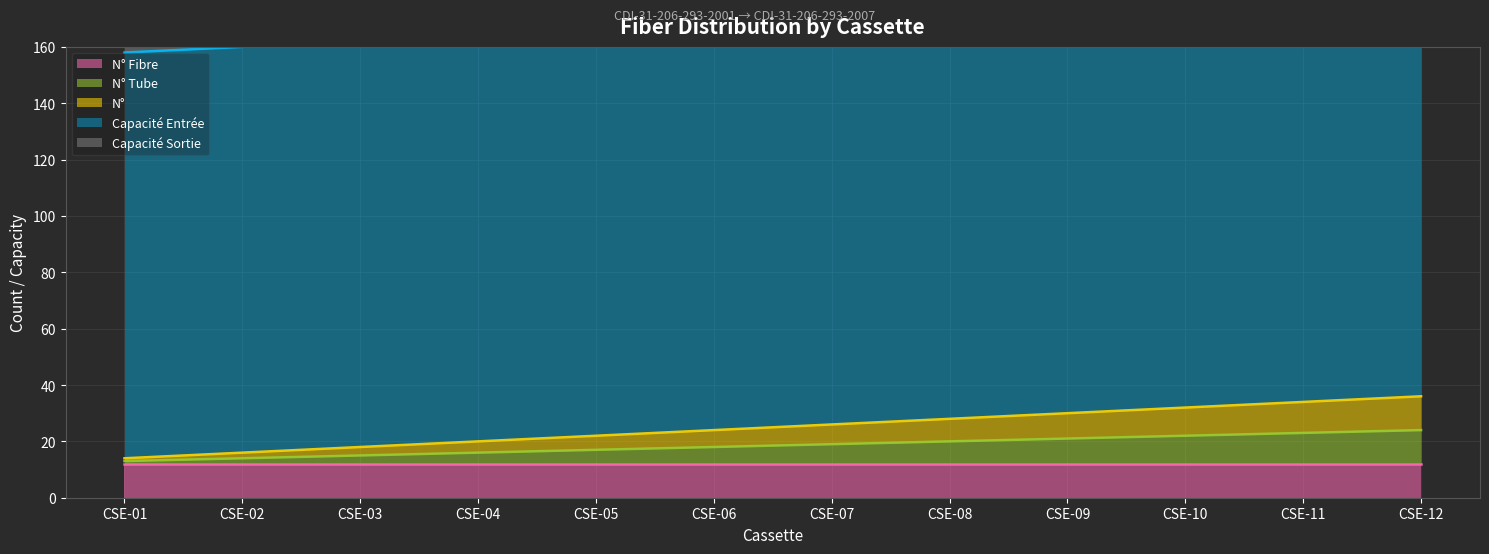

Which series has the largest total across all categories?

Capacité Entrée